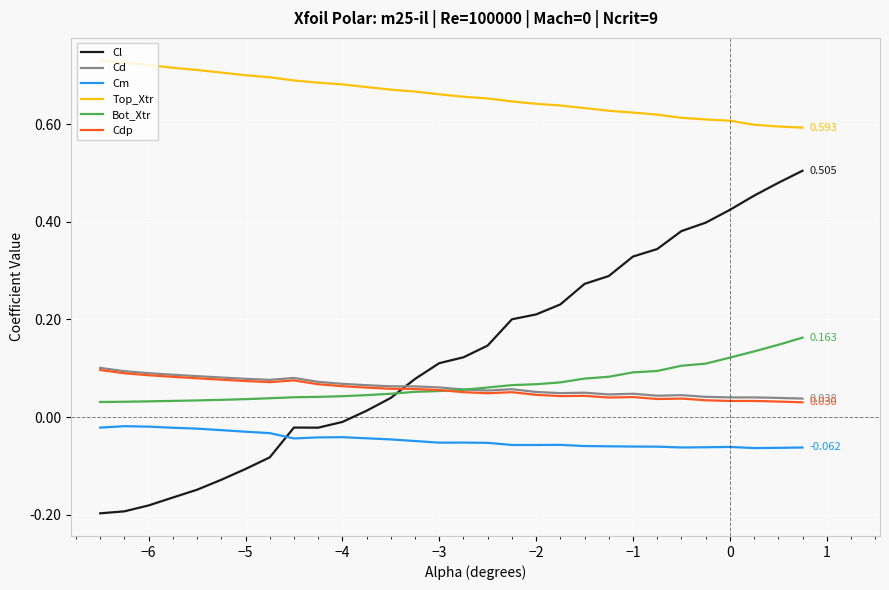

Which series has the largest total across all categories?

Top_Xtr